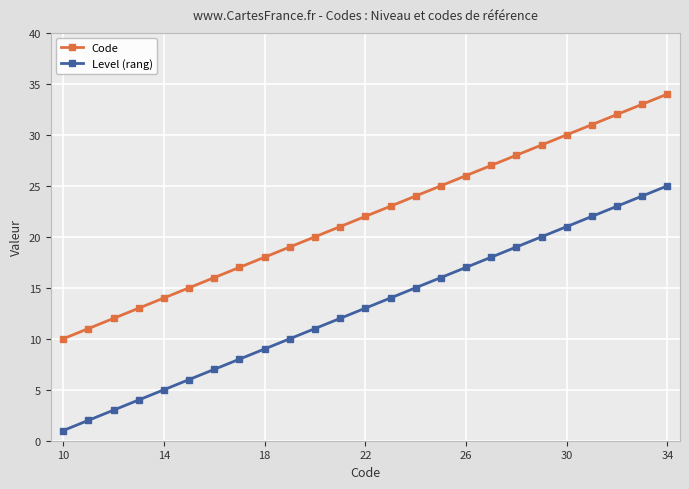

How many values in the Level (rang) series are below 13?

12